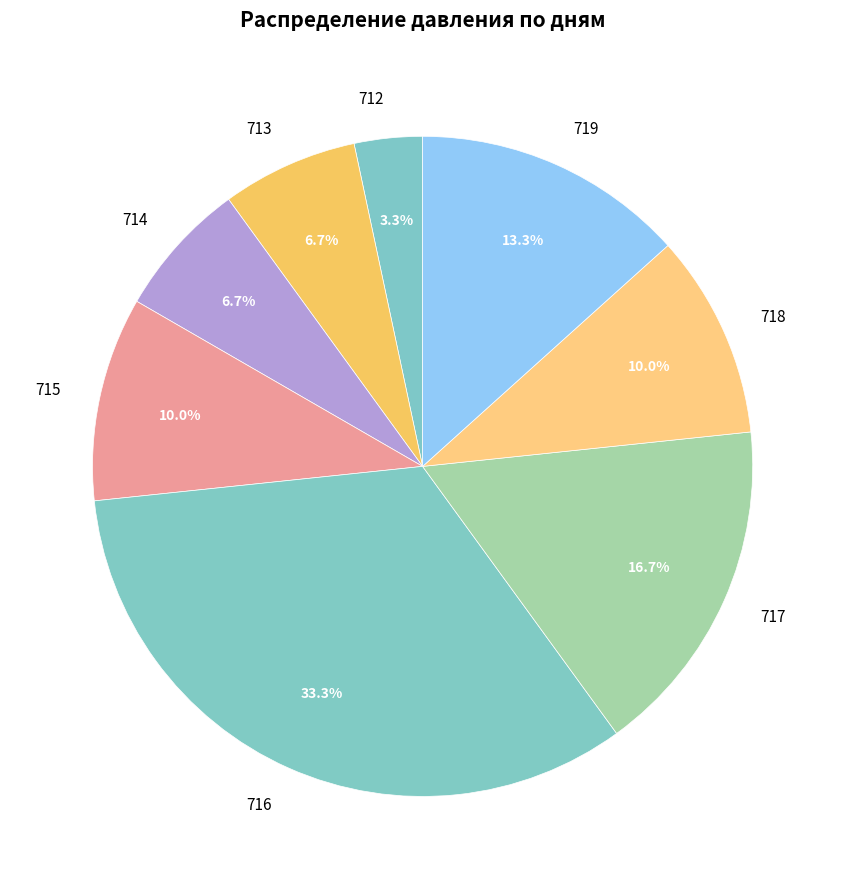

Is 716 the majority of the pie?

No